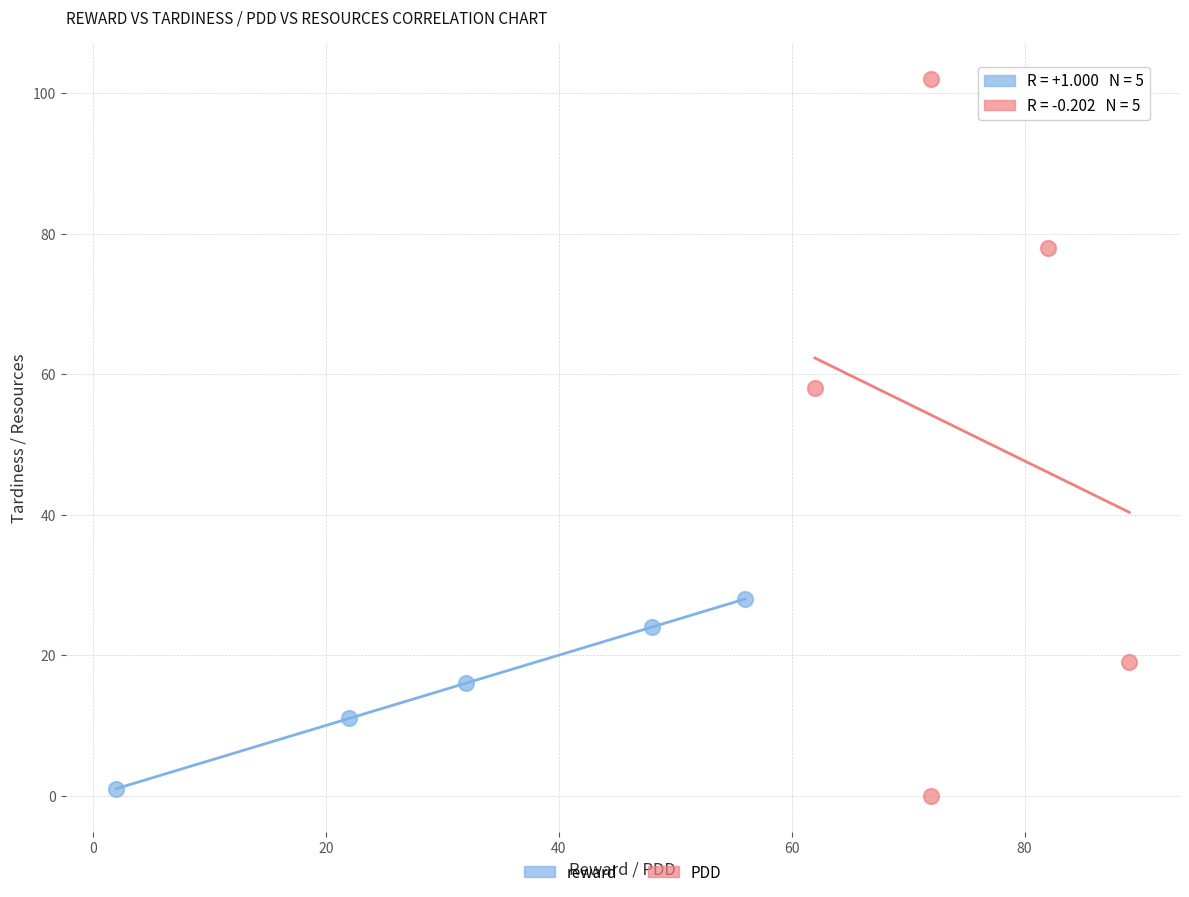

Which series has the widest spread of Y values?

PDD